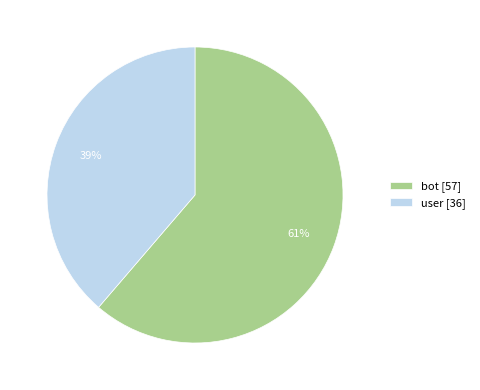

Rank the categories by value from highest to lowest.

bot, user